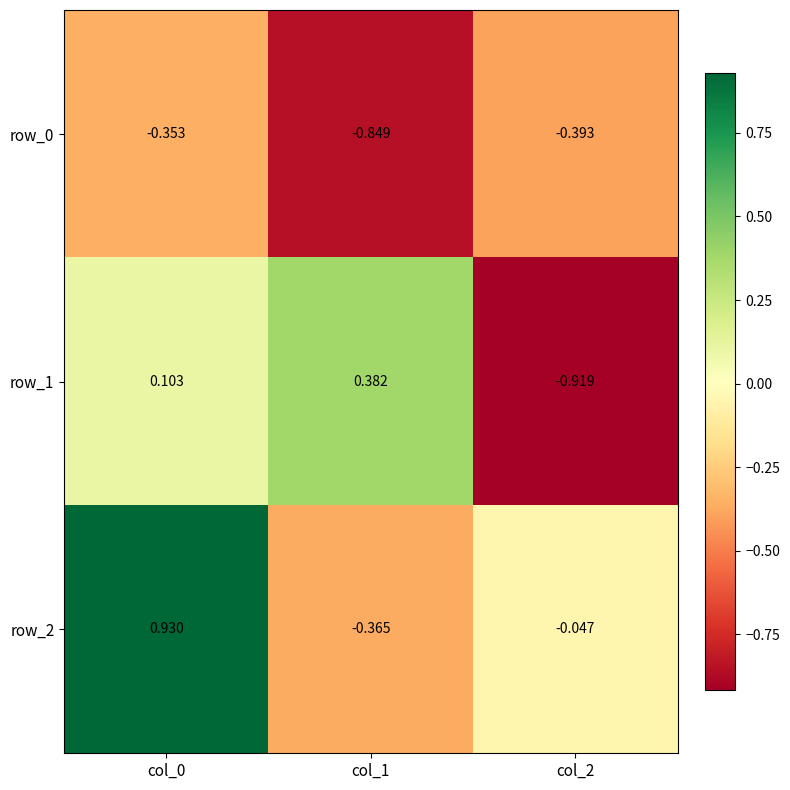

Which series has the widest spread of values?

row_1